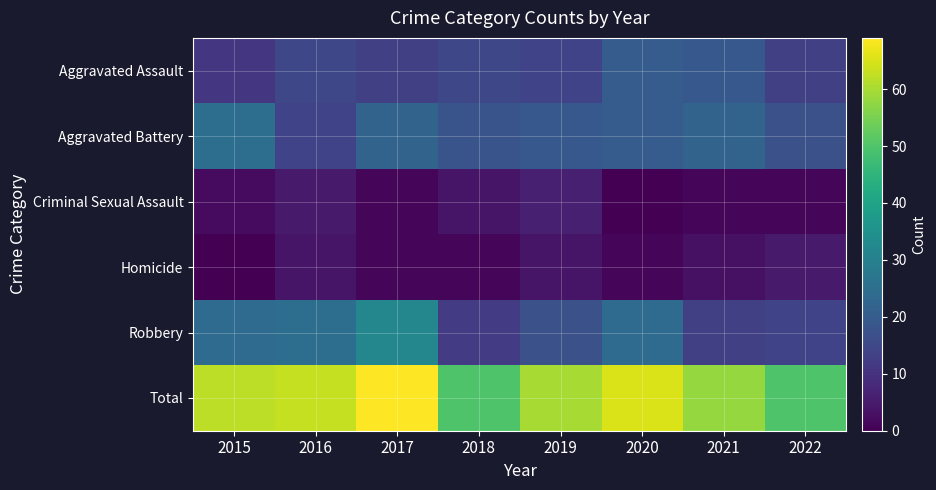

Between 2016 and 2017, which is larger?

2016